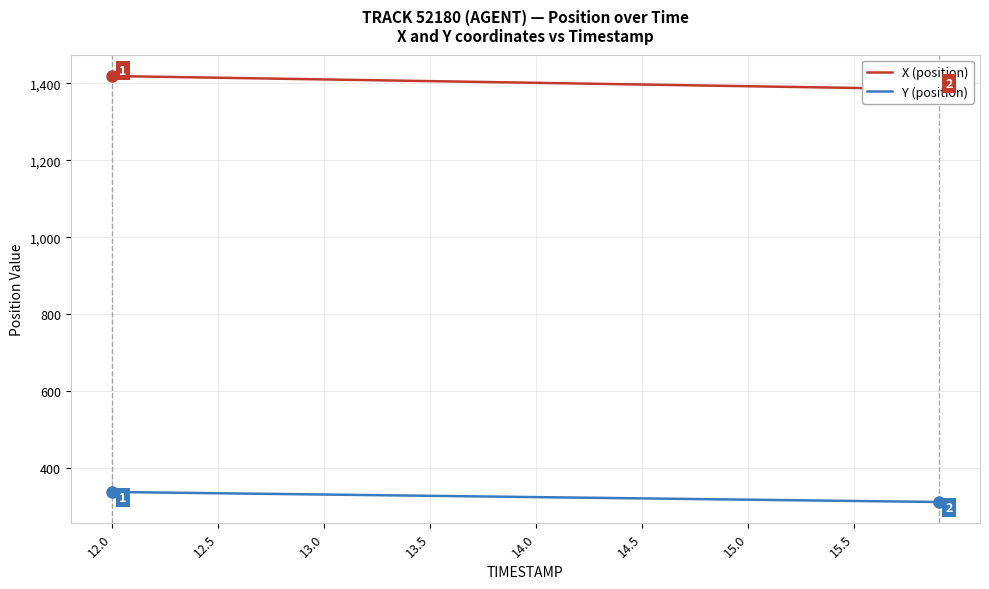

How many values in the Y (position) series are below 325?

19